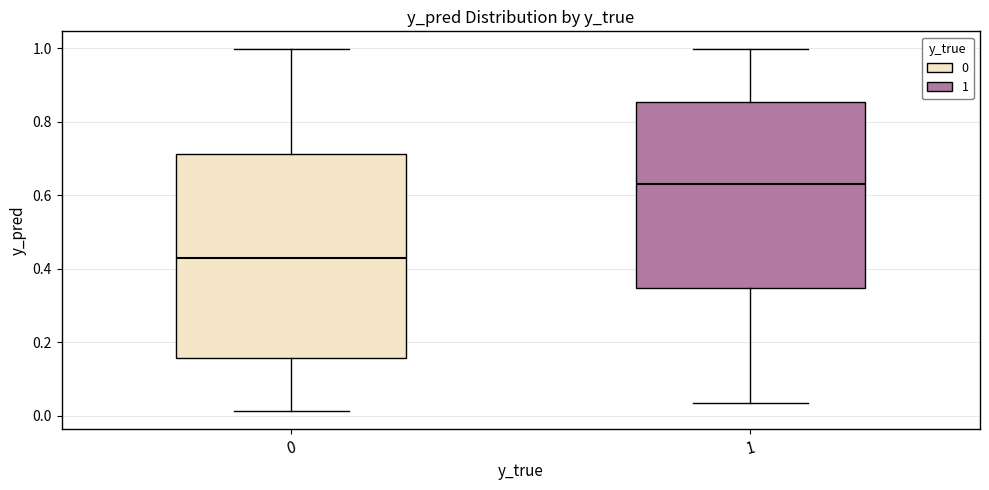

Comparing the boxes themselves (not the whiskers), which one is the tallest?

0